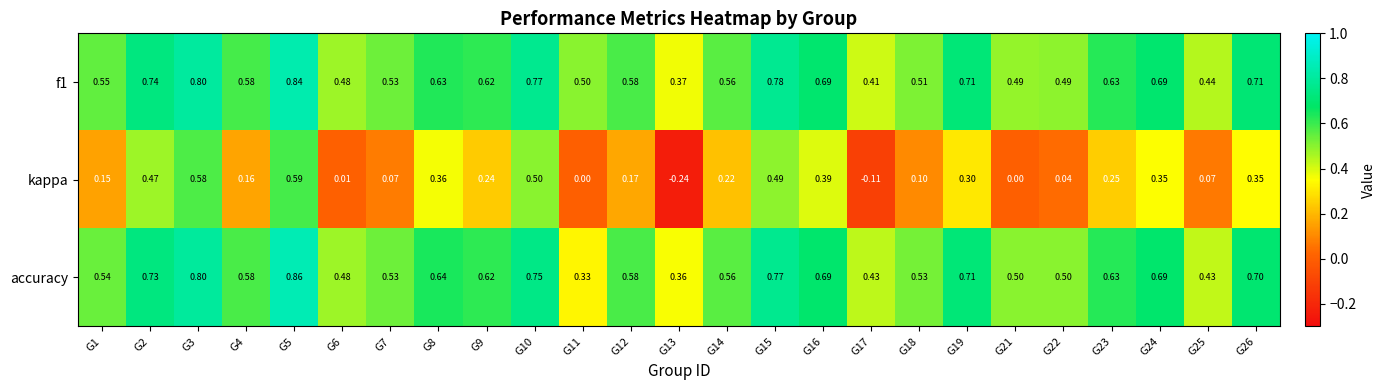

Is the value of kappa at G11 greater than the value of f1 at G11?

No